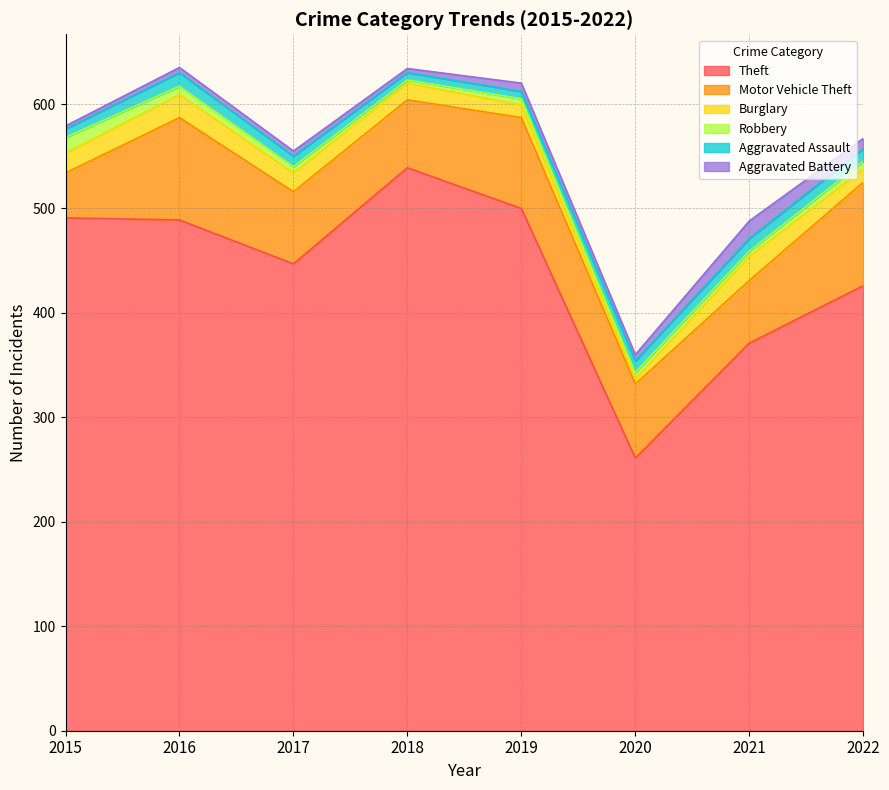

What is the greatest value displayed?

539